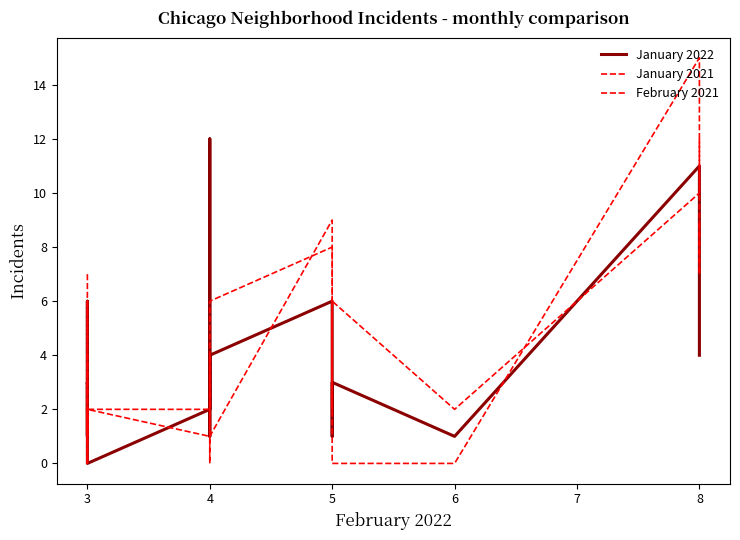

How many times do January 2021 and February 2021 cross each other?

7